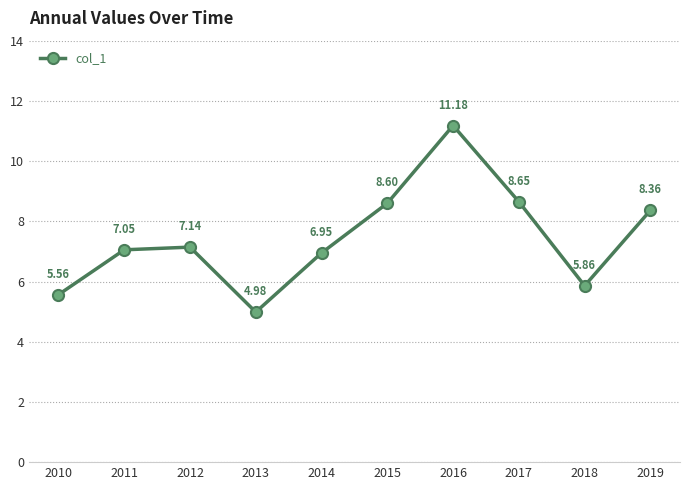

Does the chart have visible grid lines?

Yes